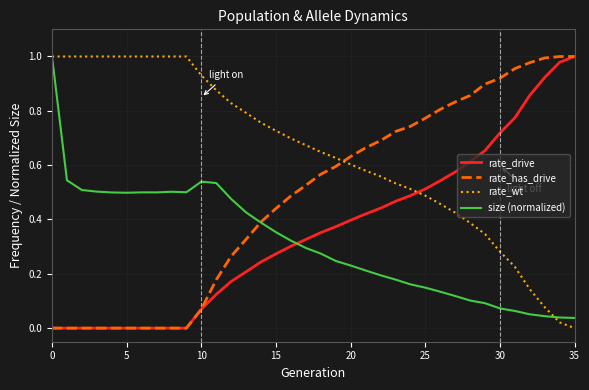

Which series has the largest total across all categories?

rate_wt